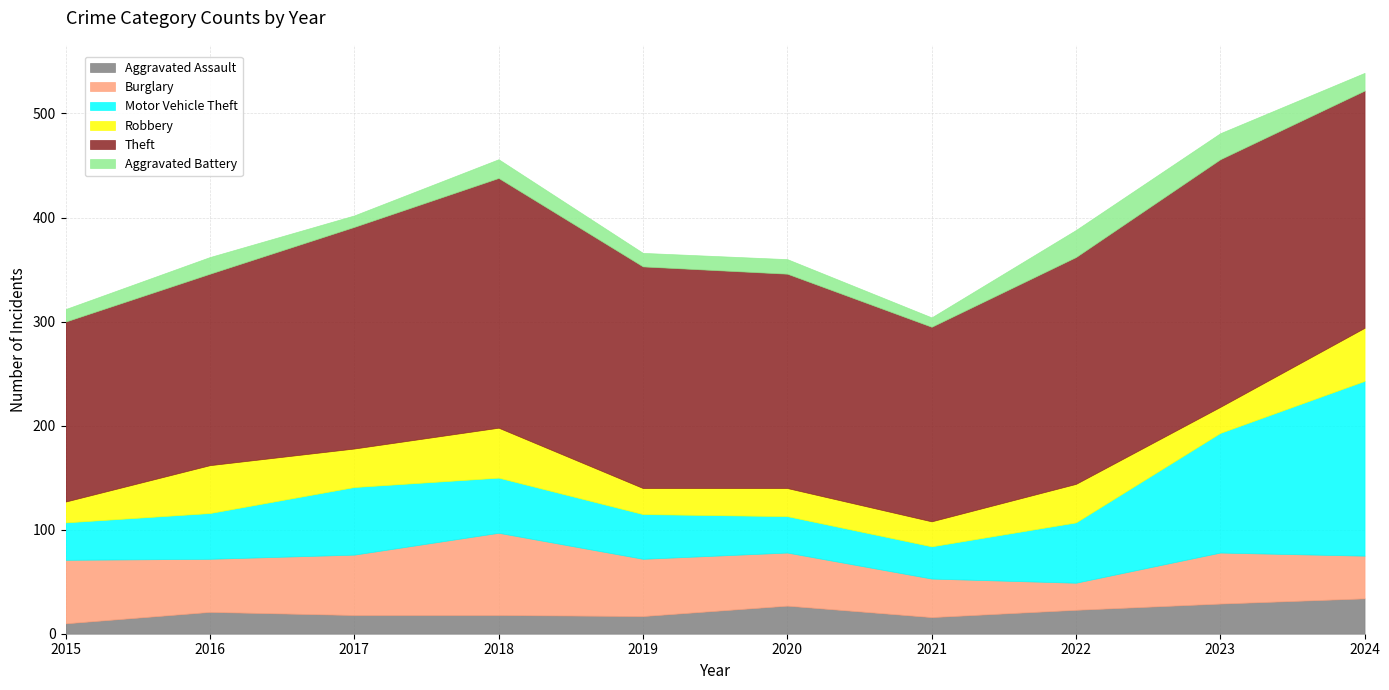

What is the highest value of the Theft series?

240